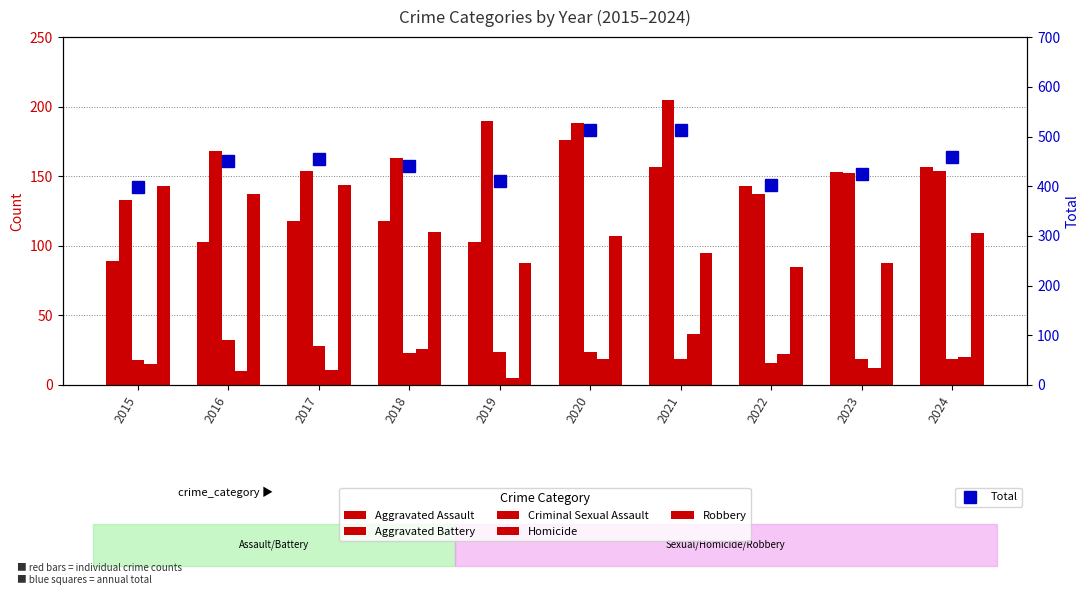

Reading left to right, what are all the values shown in this chart?

Aggravated Assault: 89	103	118	118	103	176	157	143	153	157
Aggravated Battery: 133	168	154	163	190	188	205	137	152	154
Criminal Sexual Assault: 18	32	28	23	24	24	19	16	19	19
Homicide: 15	10	11	26	5	19	37	22	12	20
Robbery: 143	137	144	110	88	107	95	85	88	109
Total: 398	450	455	440	410	514	513	403	424	459